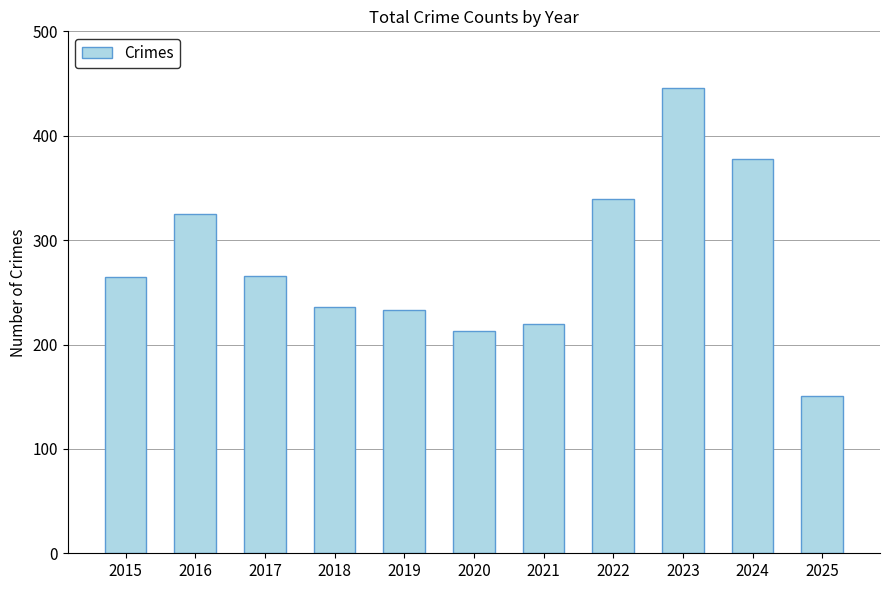

What is the sum of all values?

3072